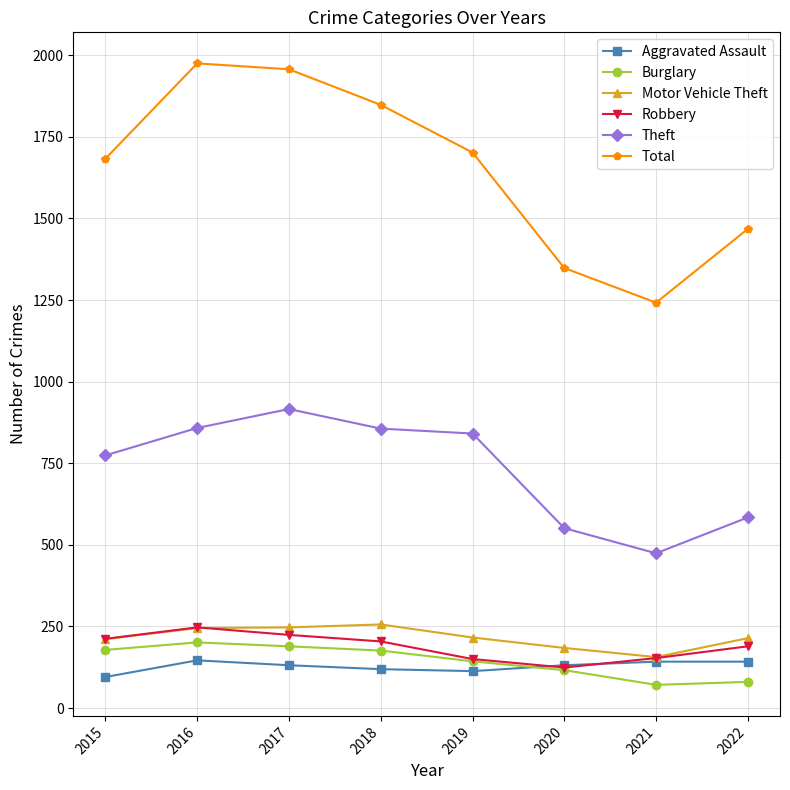

Where does the Theft series first go above 841?

2016